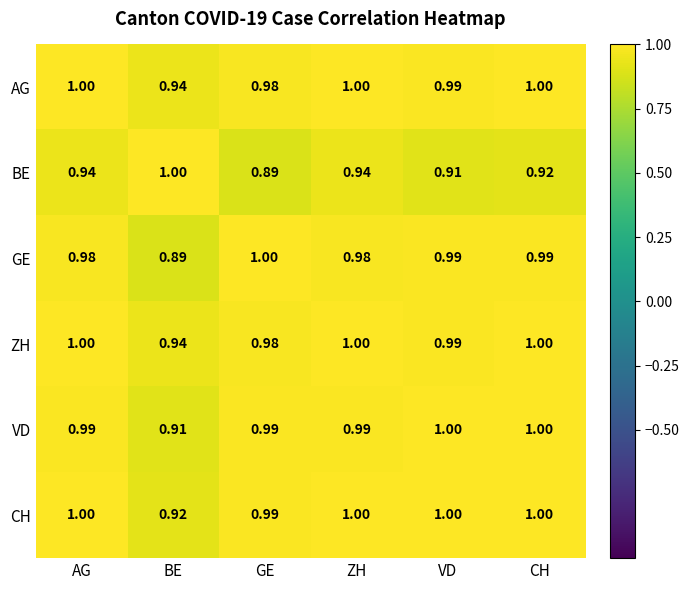

What is the total value across all series at ZH?

5.9